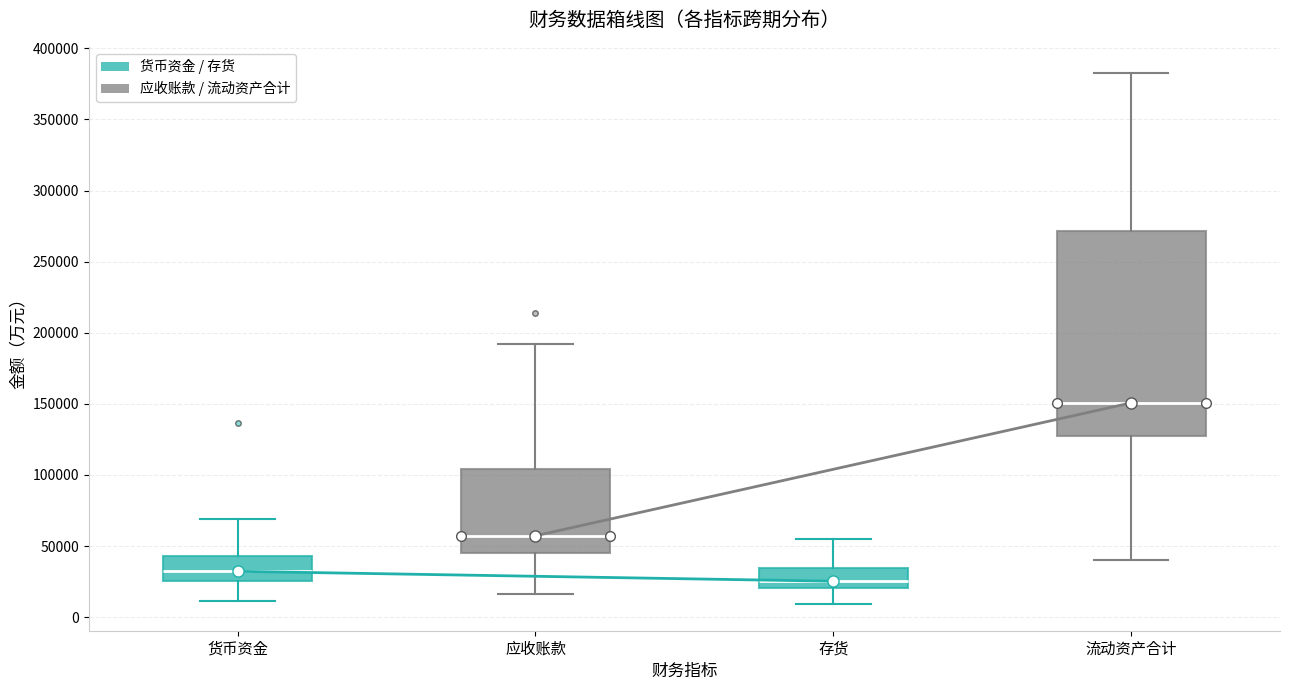

Which box is the tallest, from its lower edge to its upper edge?

存货 (应收账款 / 流动资产合计)